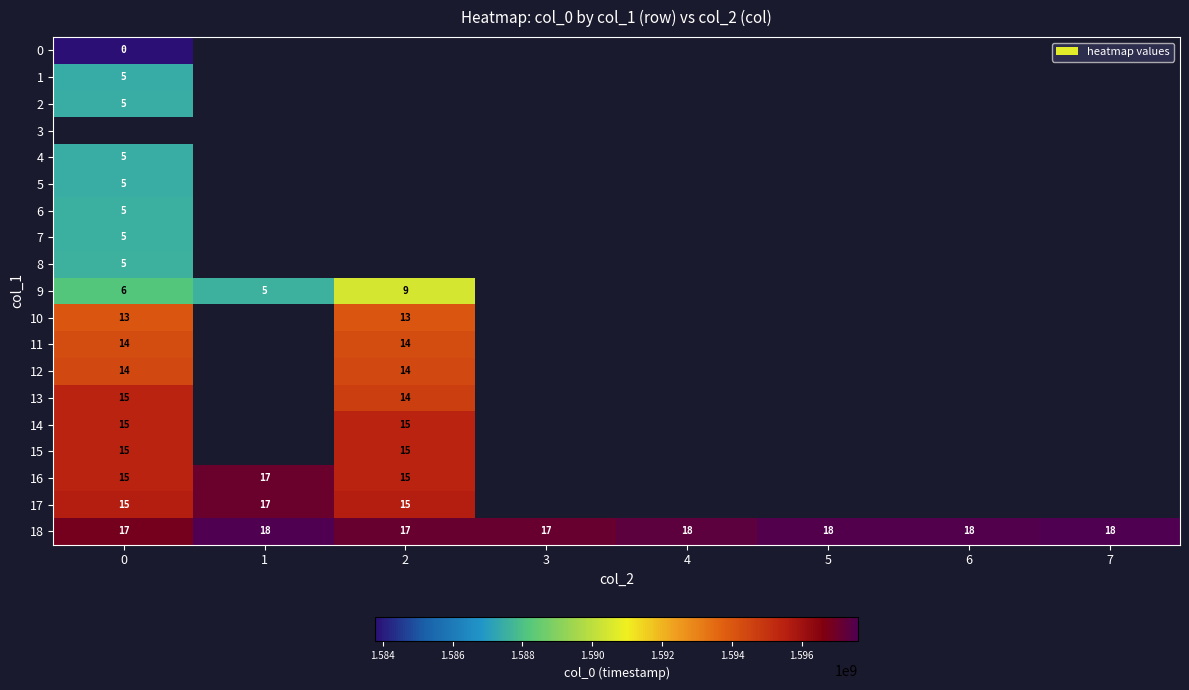

At how many categories does at least one series exceed 1584350538?

8